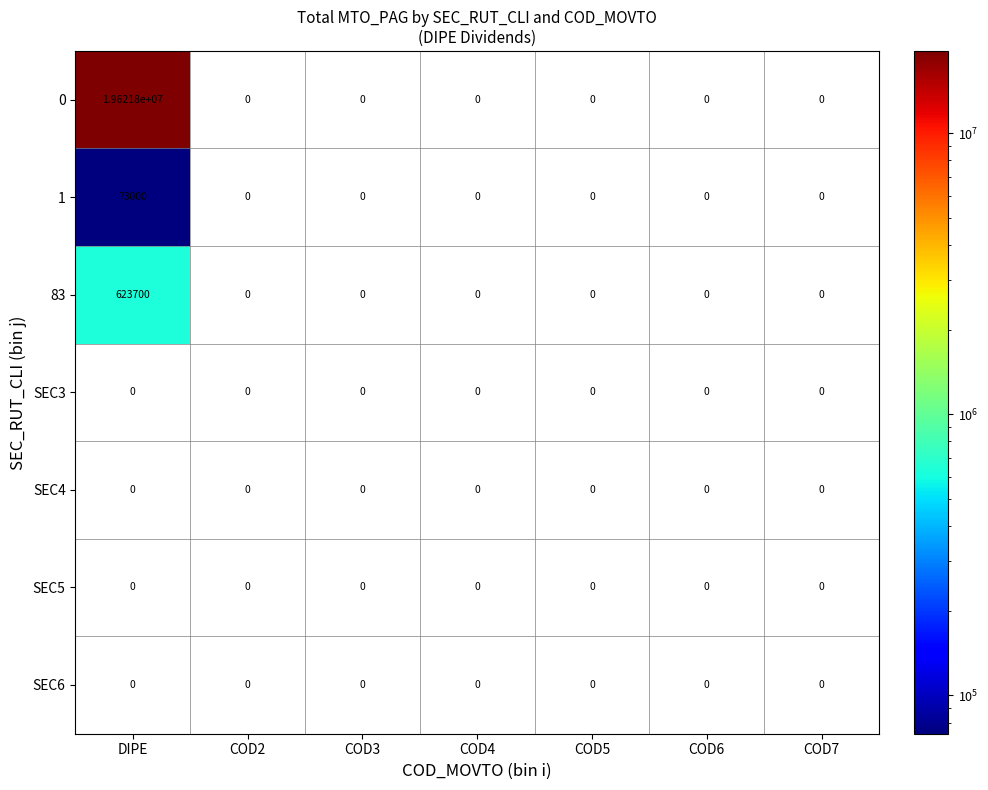

Which category has the highest value across all series?

DIPE